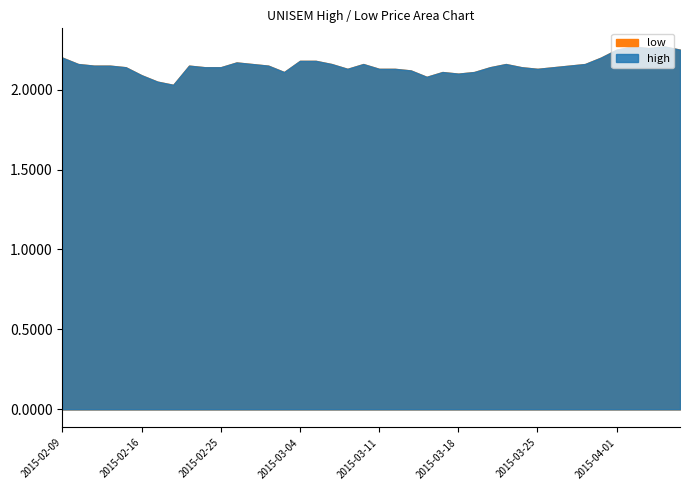

Where is high nearest to the value 2?

2015-02-18